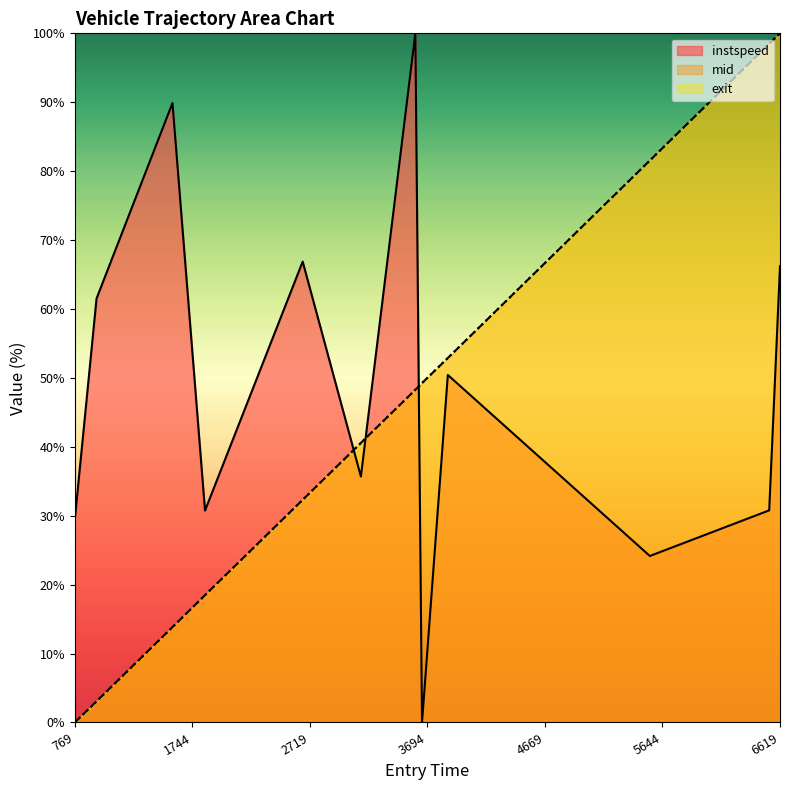

At which category is the sum across all series the highest?

6619